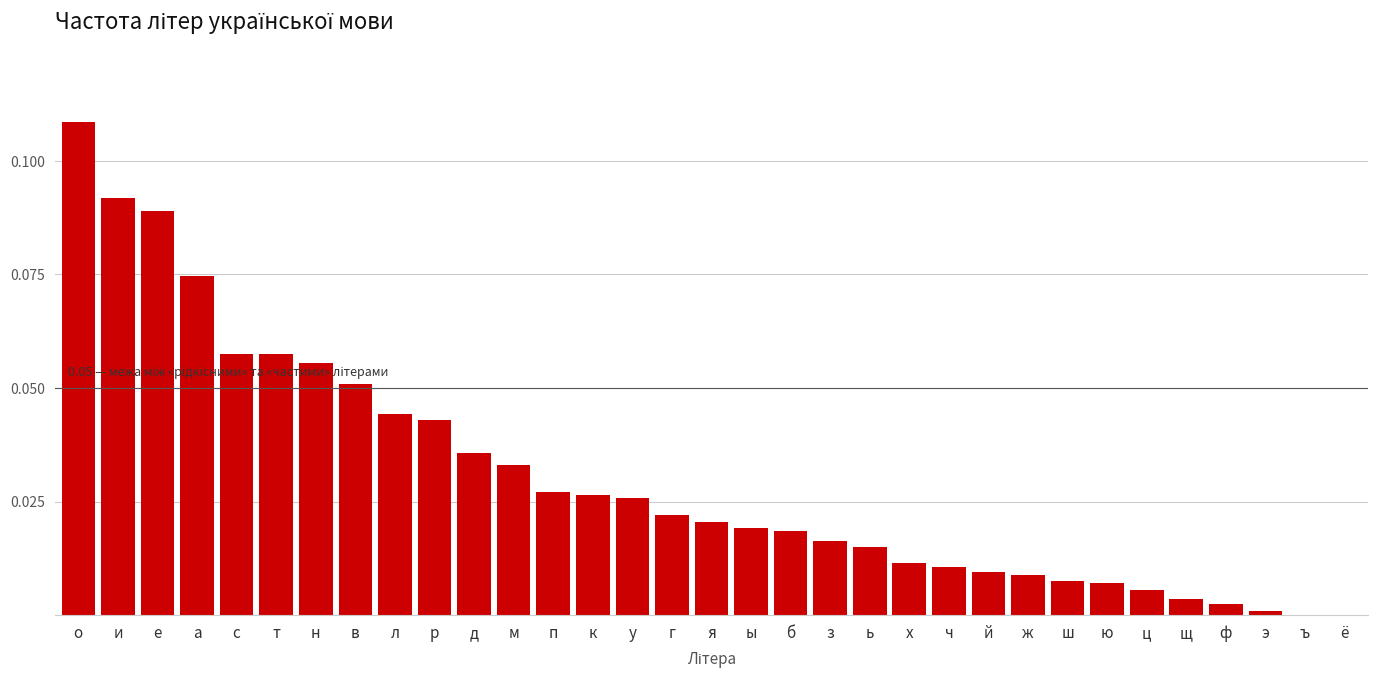

The chart shows a value of 0.0 at у. True or false?

True